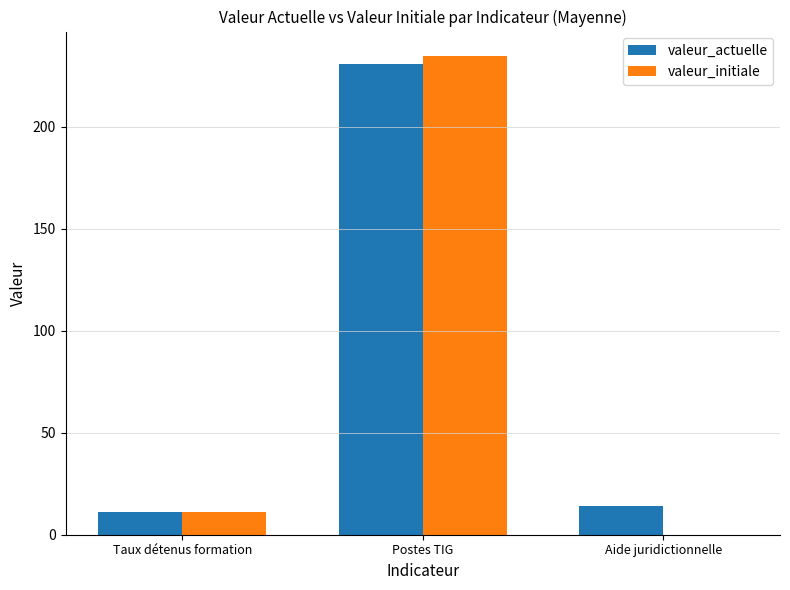

Are the bars horizontal?

No